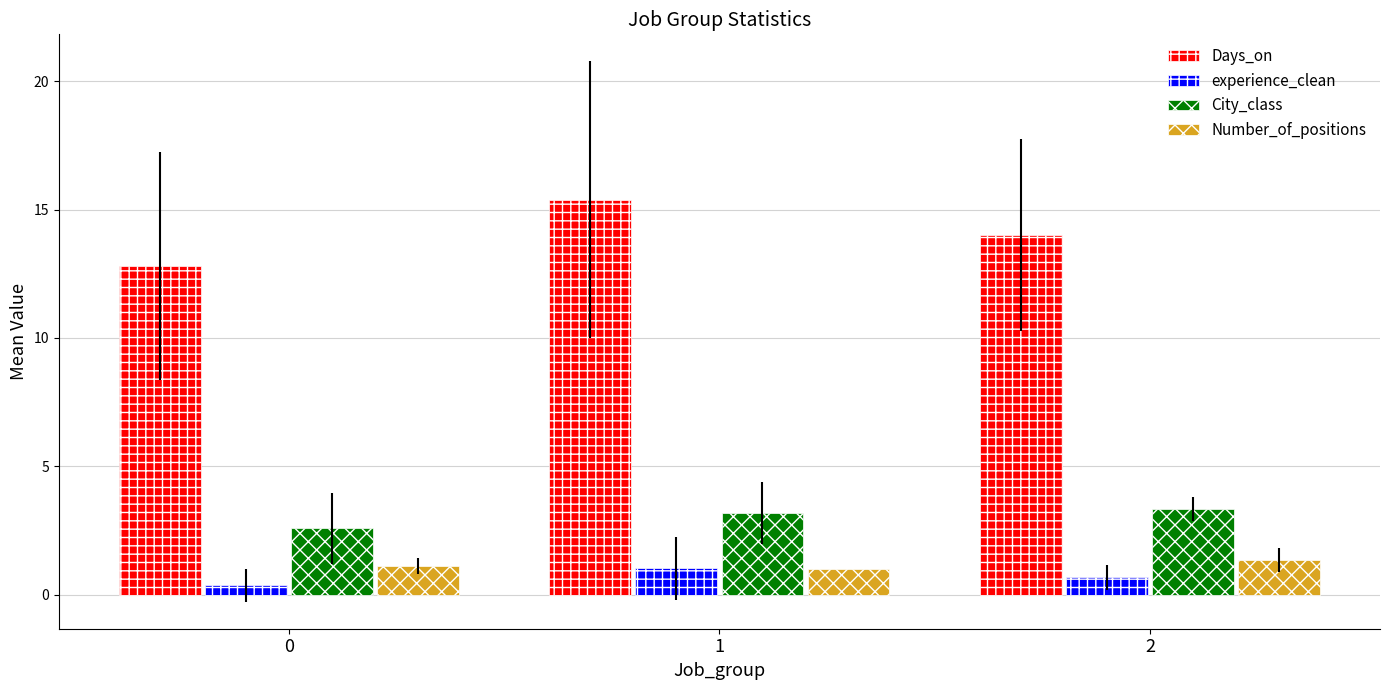

What is the minimum value shown in the chart?

0.4